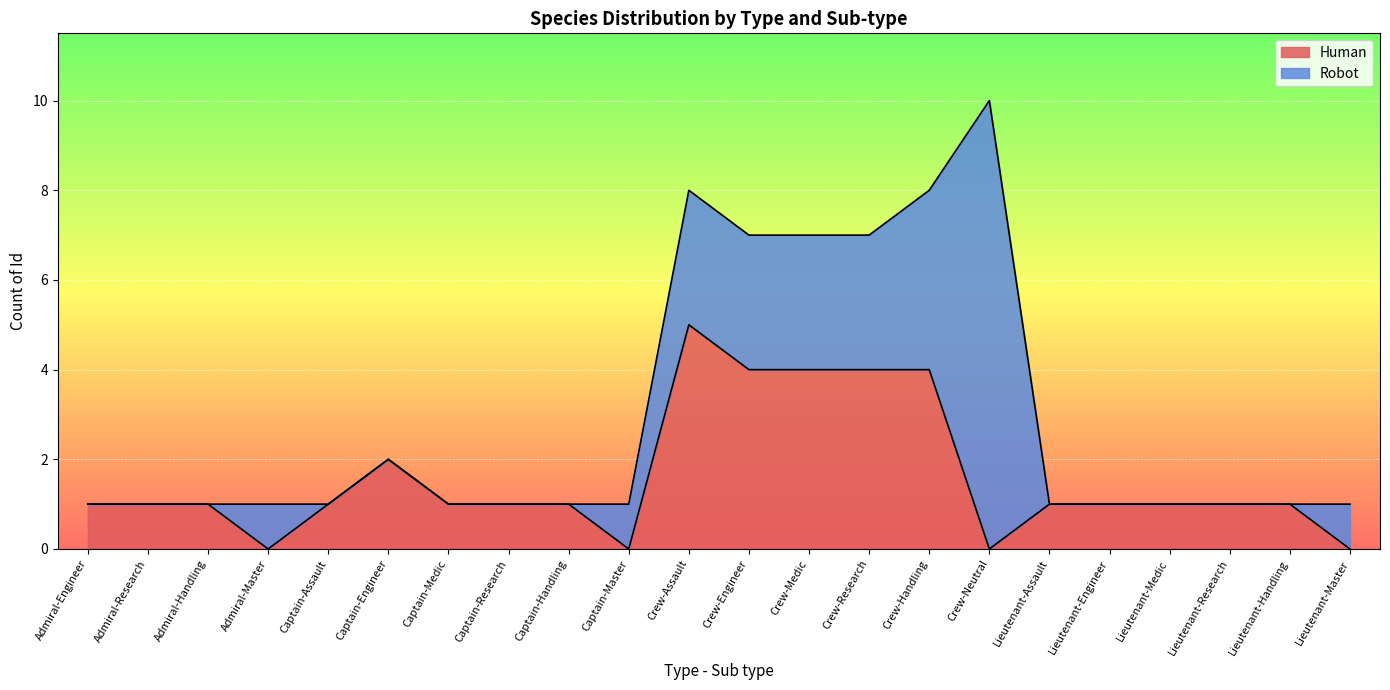

Rank the categories by value from lowest to highest.

Admiral-Master, Captain-Master, Crew-Neutral, Lieutenant-Master, Admiral-Engineer, Admiral-Research, Admiral-Handling, Captain-Assault, Captain-Medic, Captain-Research, Captain-Handling, Lieutenant-Assault, Lieutenant-Engineer, Lieutenant-Medic, Lieutenant-Research, Lieutenant-Handling, Captain-Engineer, Crew-Engineer, Crew-Medic, Crew-Research, Crew-Handling, Crew-Assault